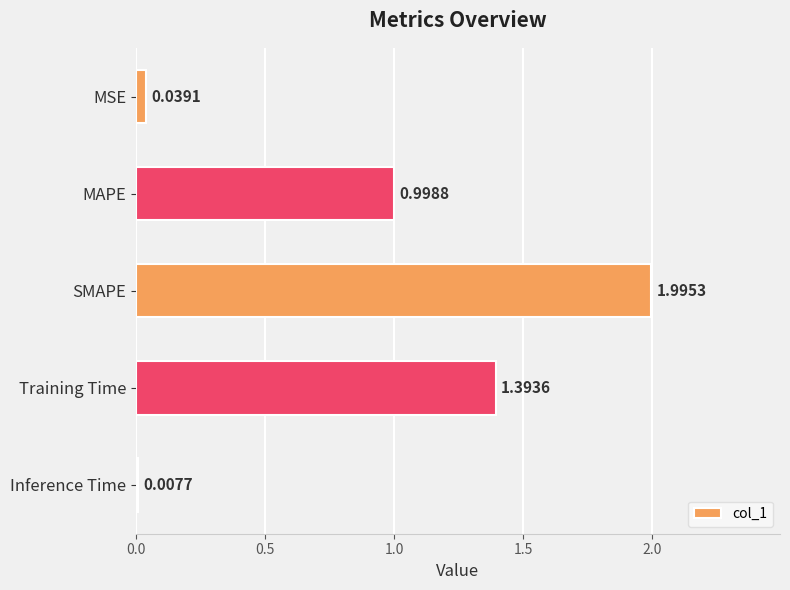

What is the change in value from MSE to SMAPE?

+2.0